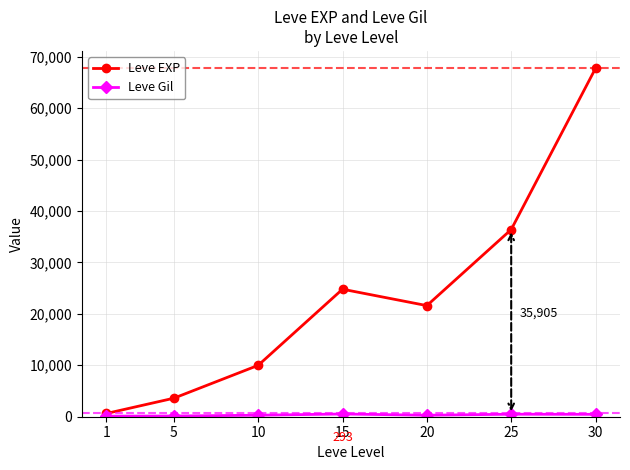

Count the number of categories in the chart.

7